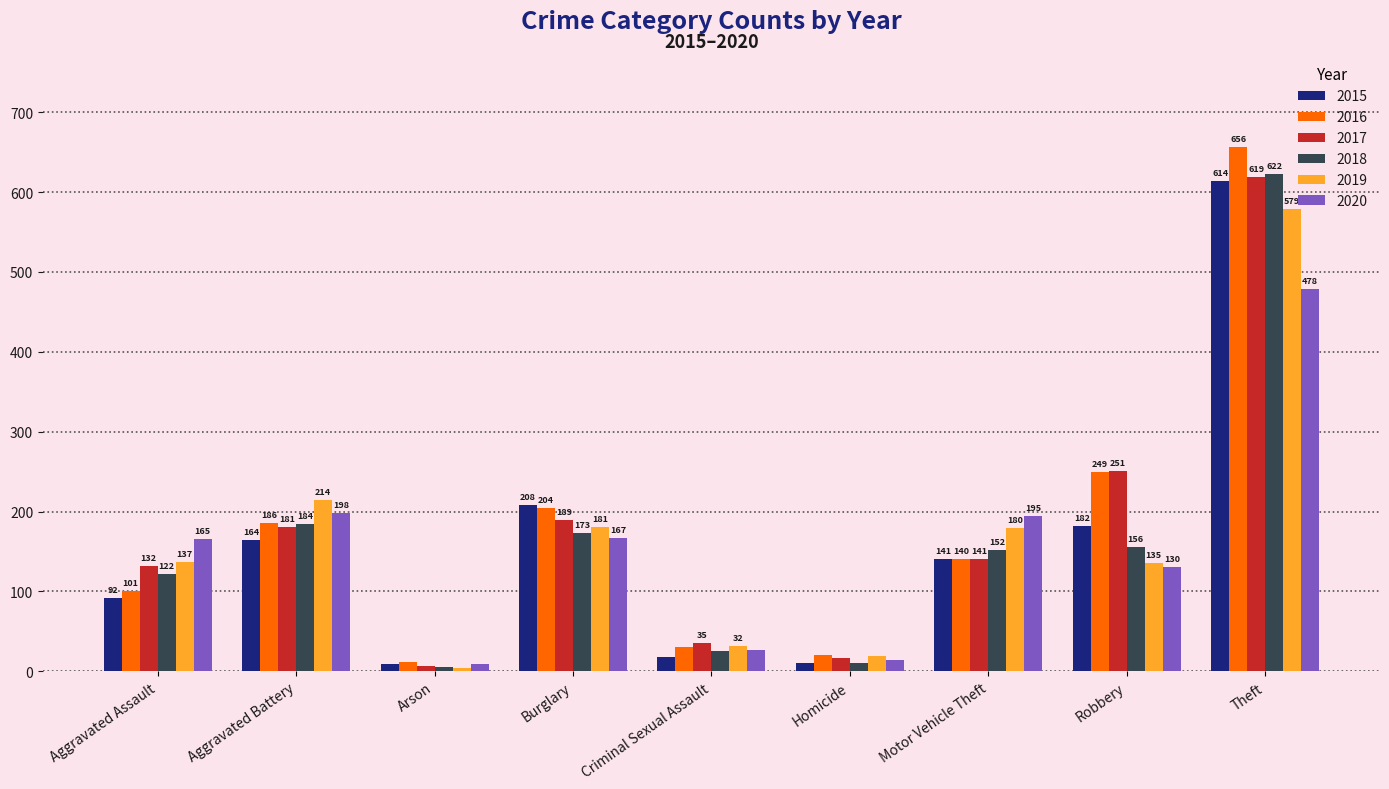

What is the total value across all series at Theft?

3568